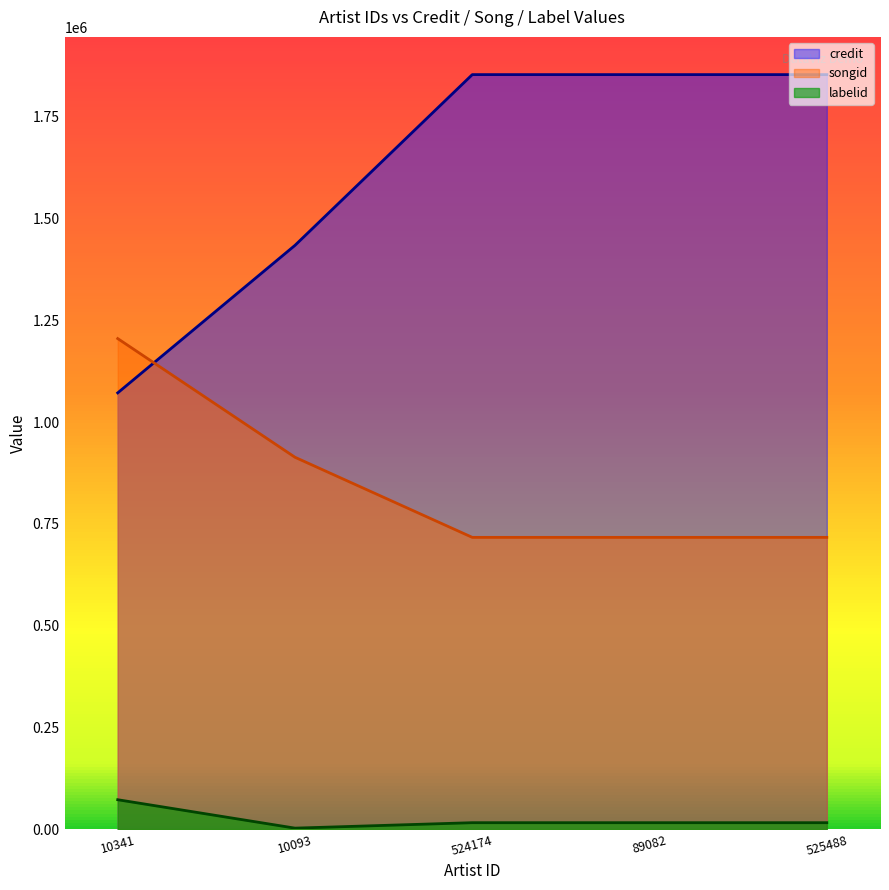

Rank the categories by credit value from lowest to highest.

10341, 10093, 524174, 89082, 525488